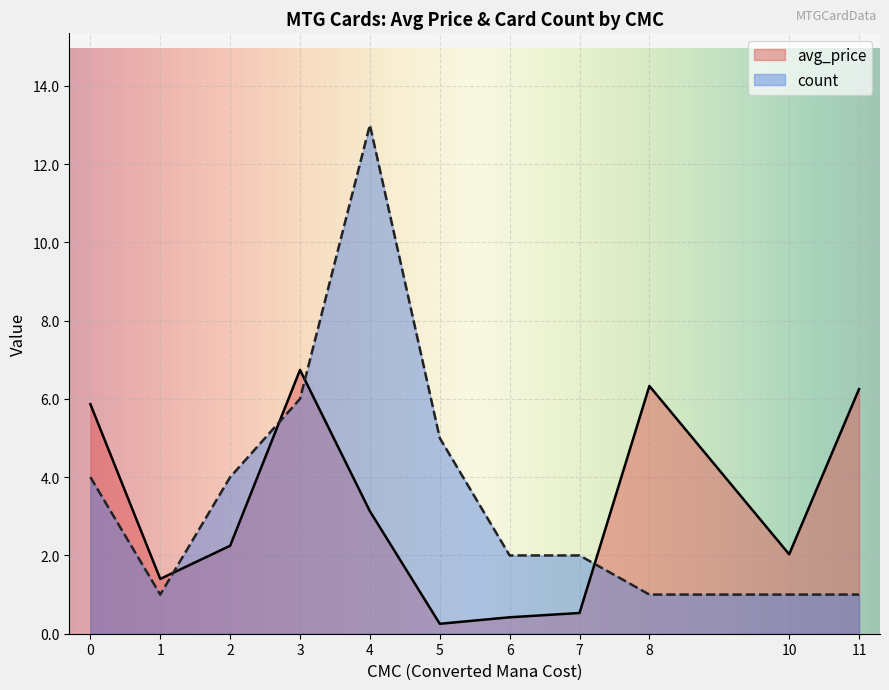

What is the difference between the maximum and minimum values in the count series?

12.0